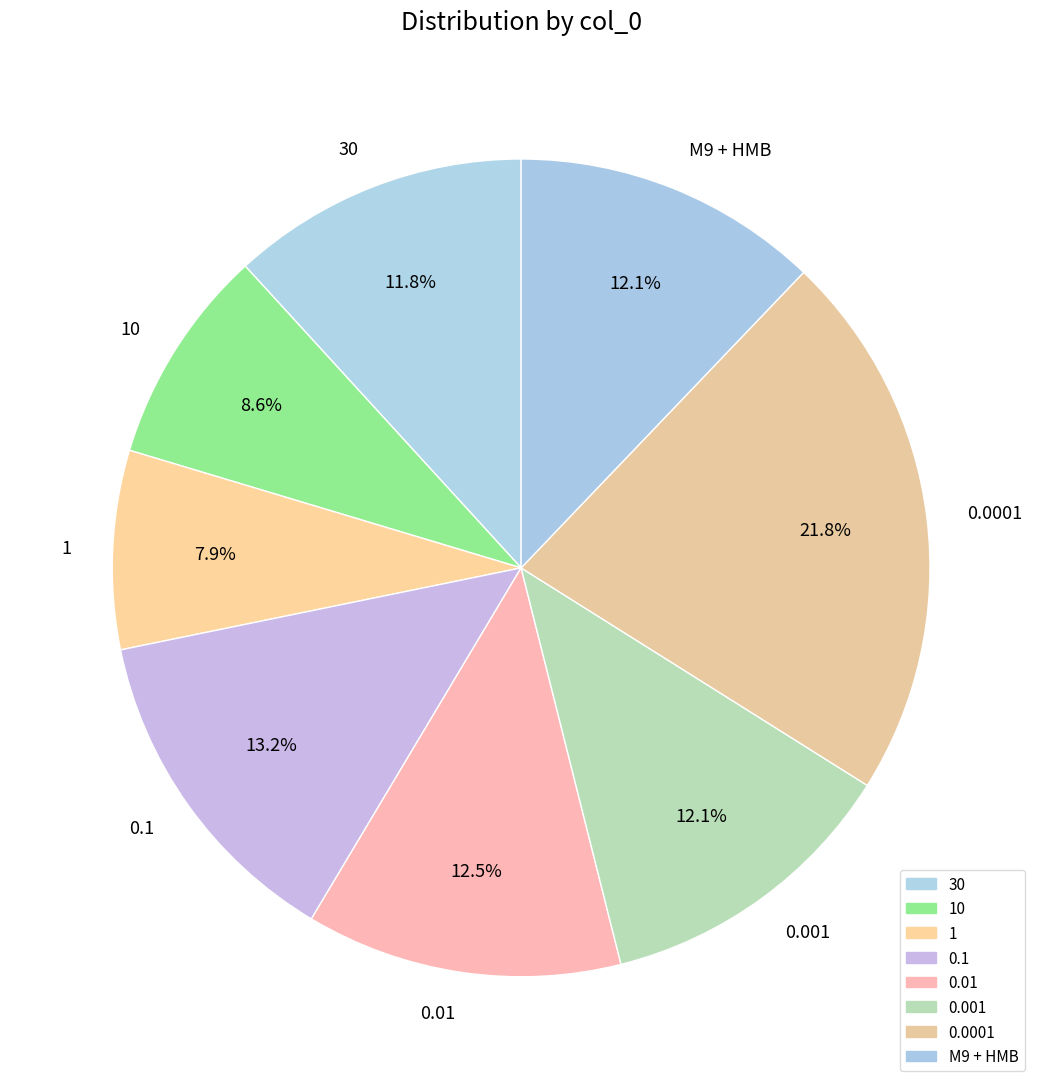

Is 1 the majority of the pie?

No